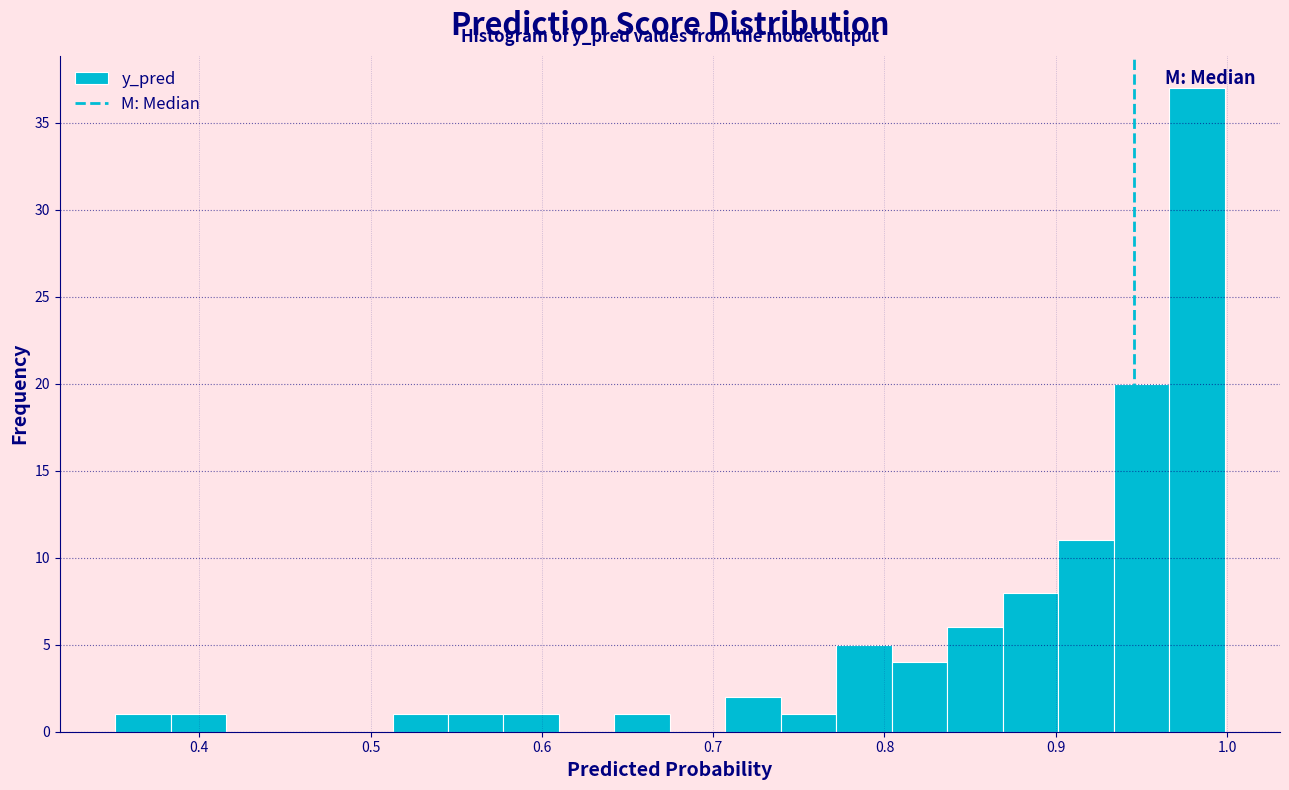

Around what value on the x-axis is the tallest bar? Give the approximate position of its centre, as read against the axis.

0.98